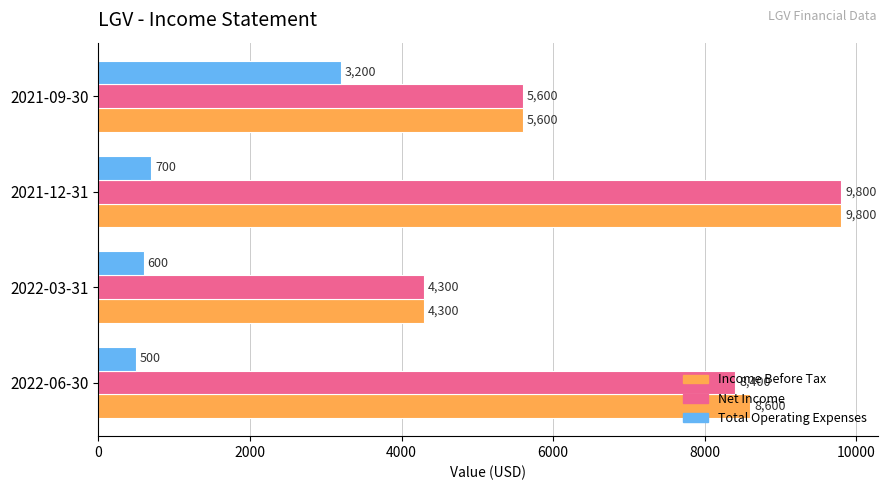

What is the total value across all series at 2021-12-31?

20300